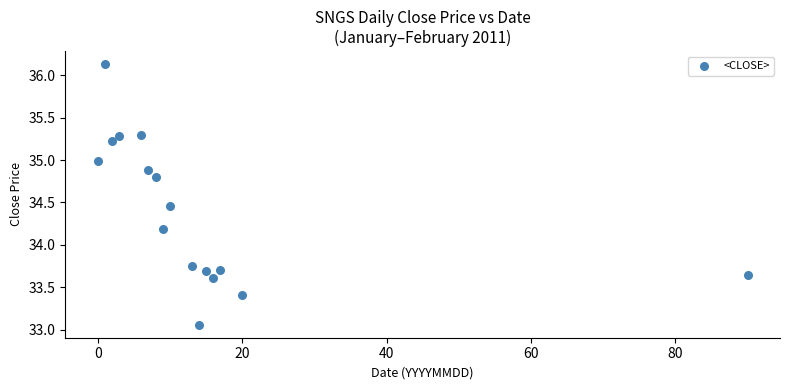

What Y value in the scatter plot is closest to 34?

34.2